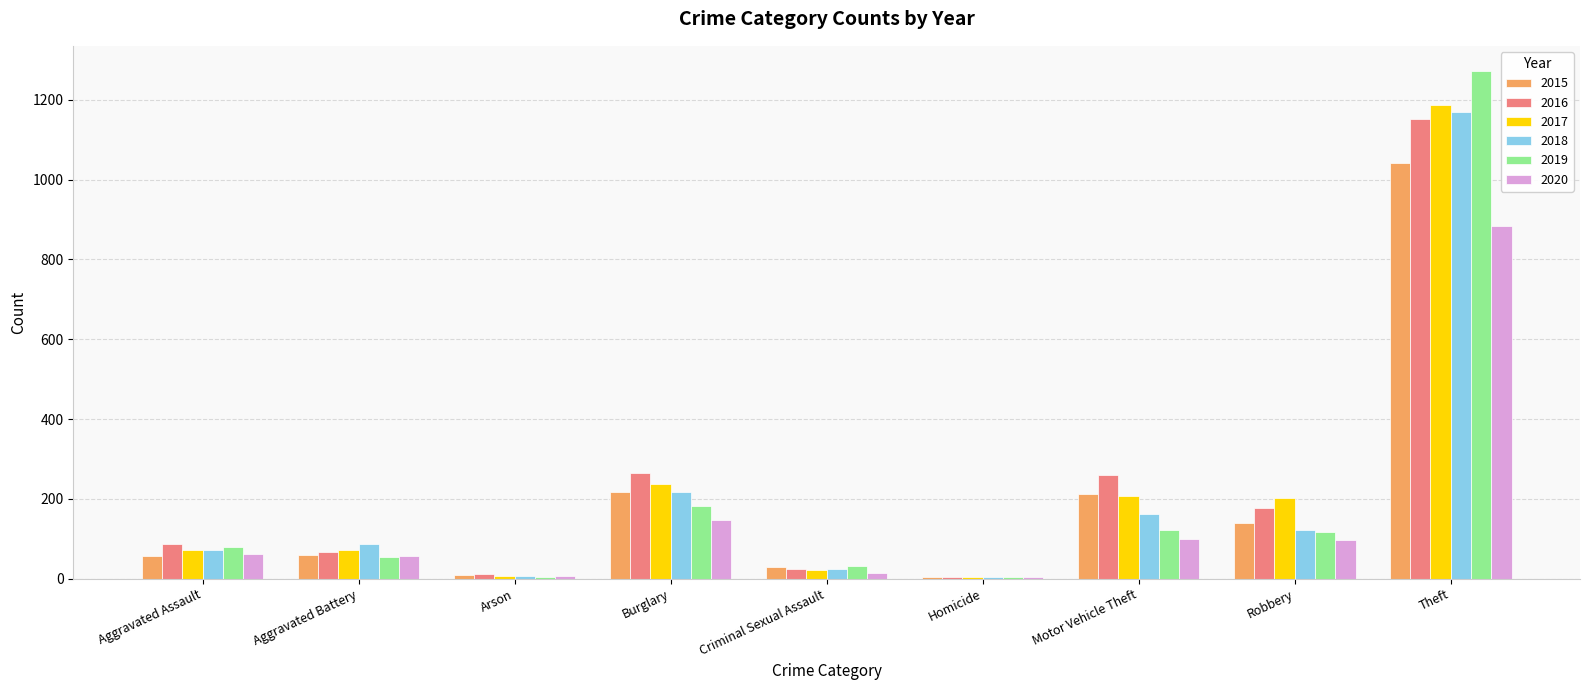

What is the difference between the 2015 values at Criminal Sexual Assault and Arson?

19